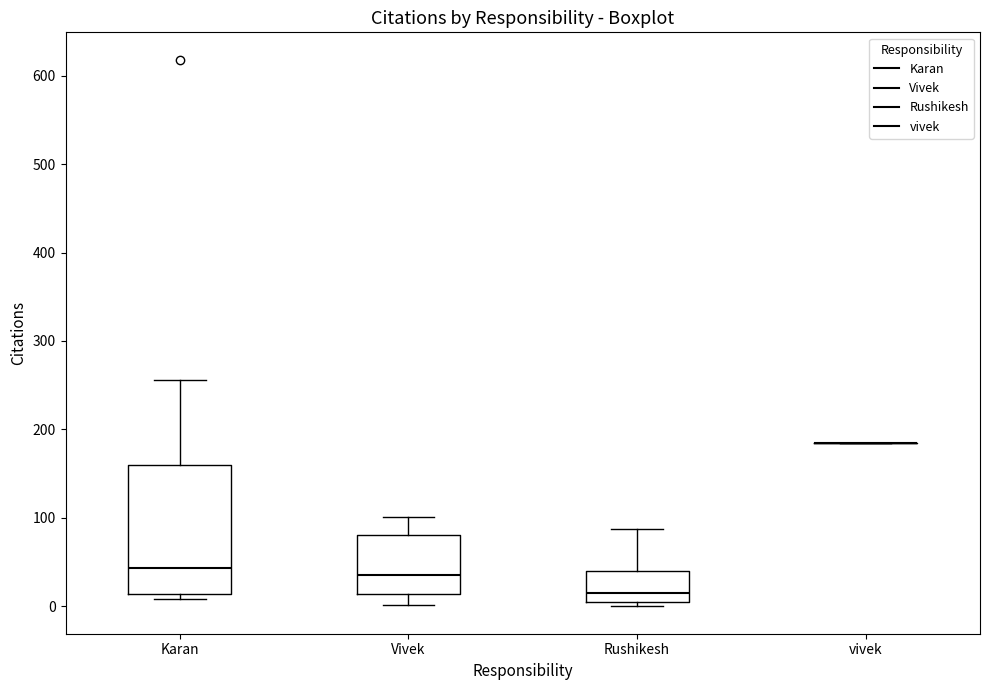

Which box is the tallest, from its lower edge to its upper edge?

Karan